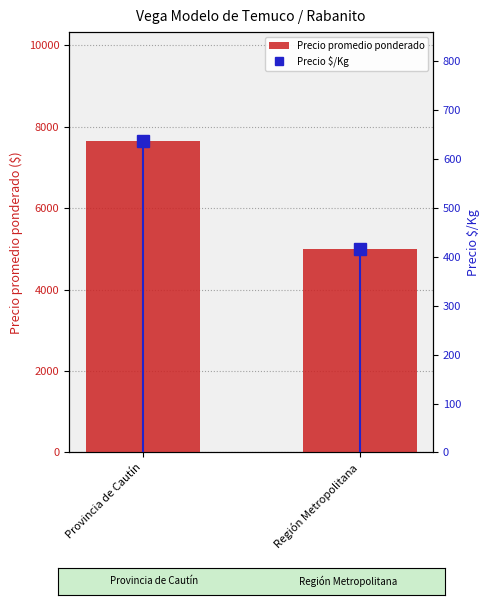

Count the number of data series in this chart.

2